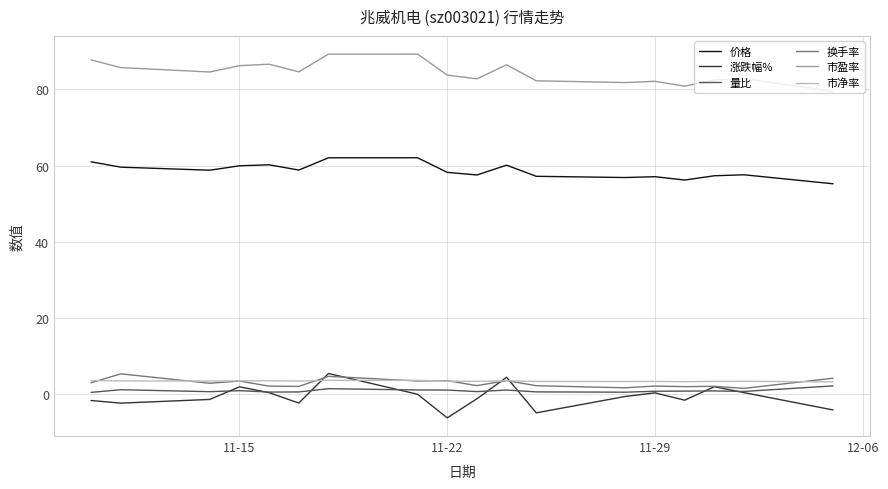

Which series has the largest total across all categories?

市盈率